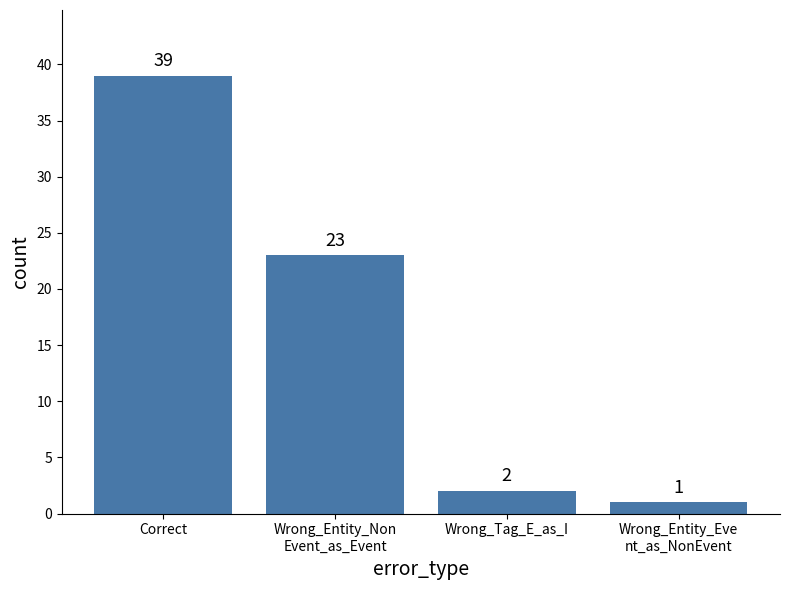

What is the value of the 1st bar from the left?

39